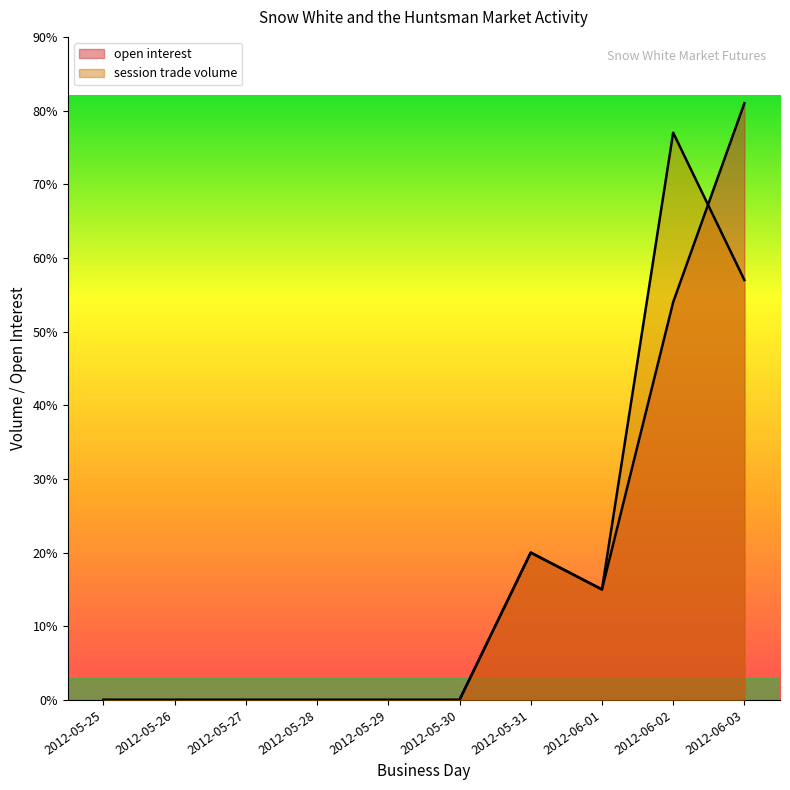

What is the label of the 4th point from the left?

2012-05-28